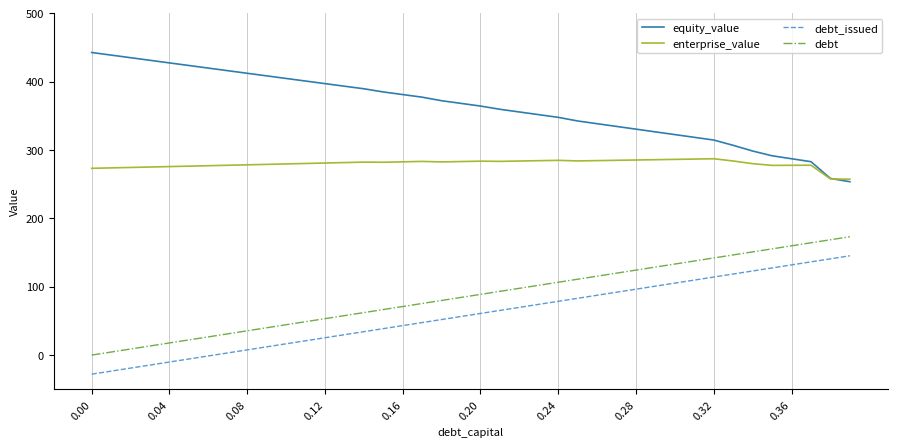

True or false: debt and debt_issued intersect in this chart.

False